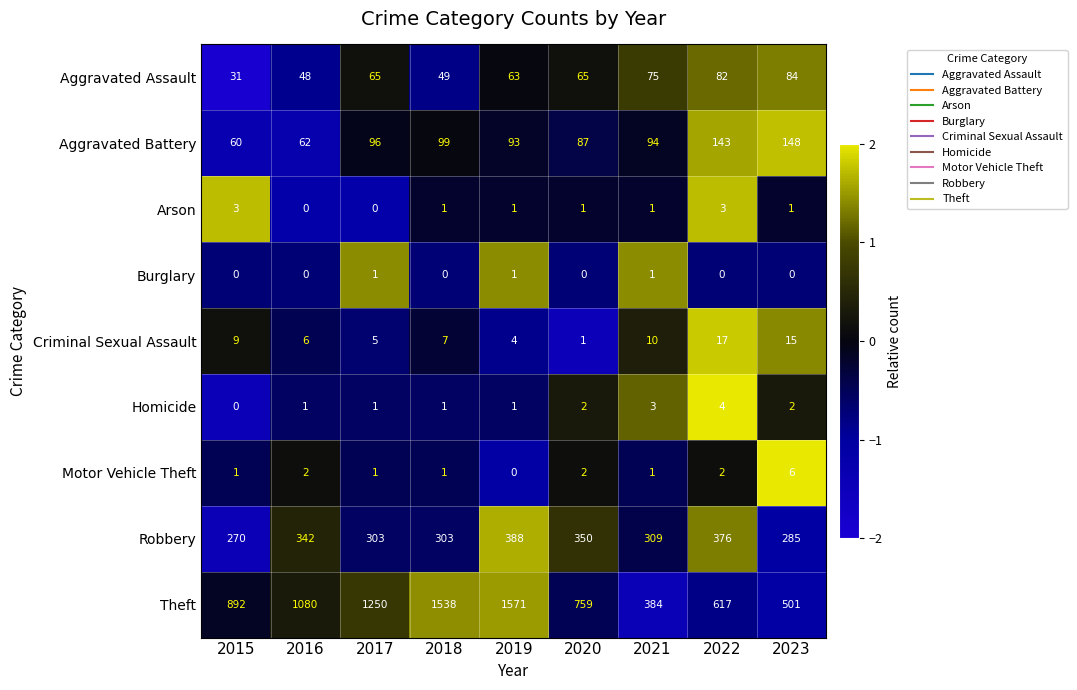

The Arson series shows 1 at 2023. True or false?

True